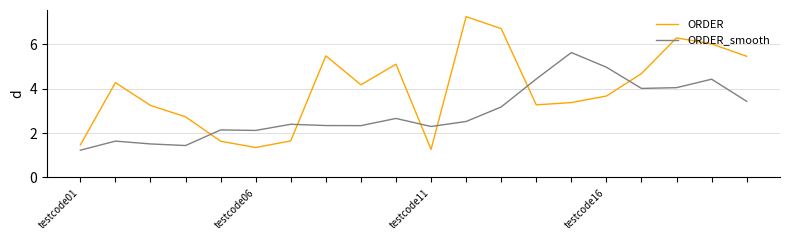

Which series has the largest total across all categories?

ORDER